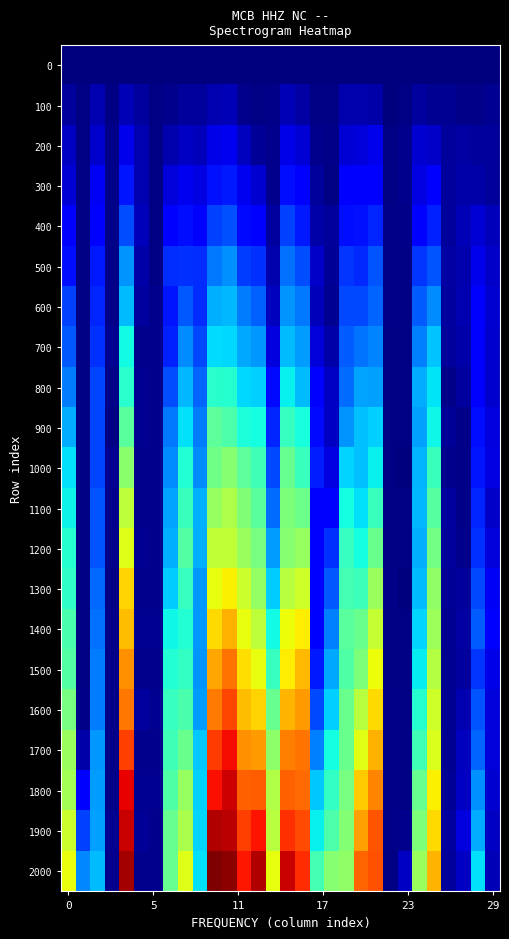

At how many categories does at least one series exceed 407?

18